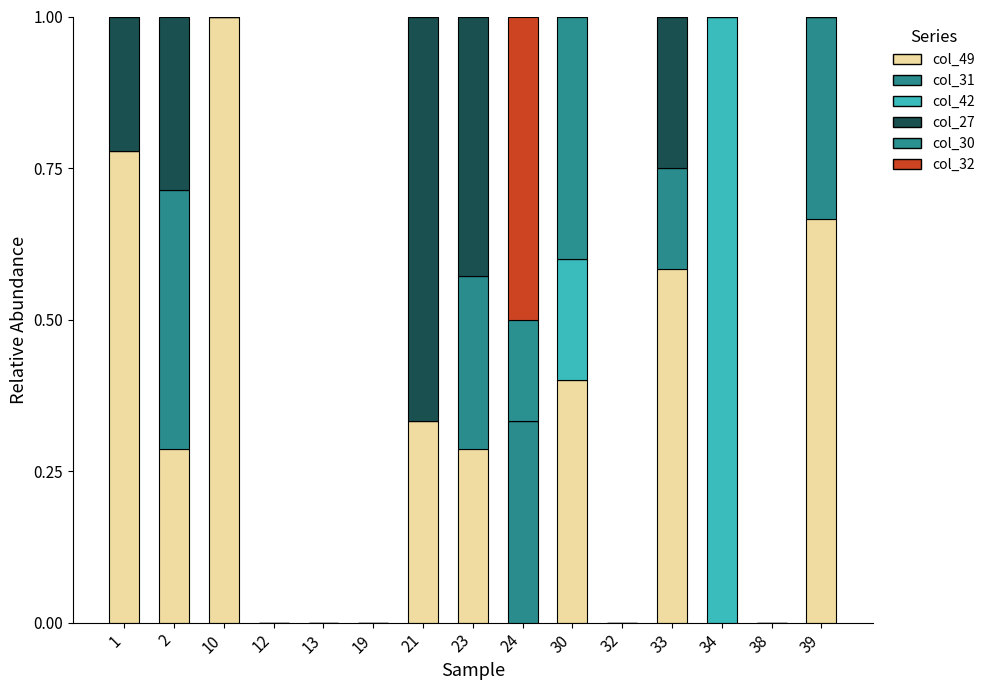

Between 30 and 38, which series saw the biggest shift?

col_49